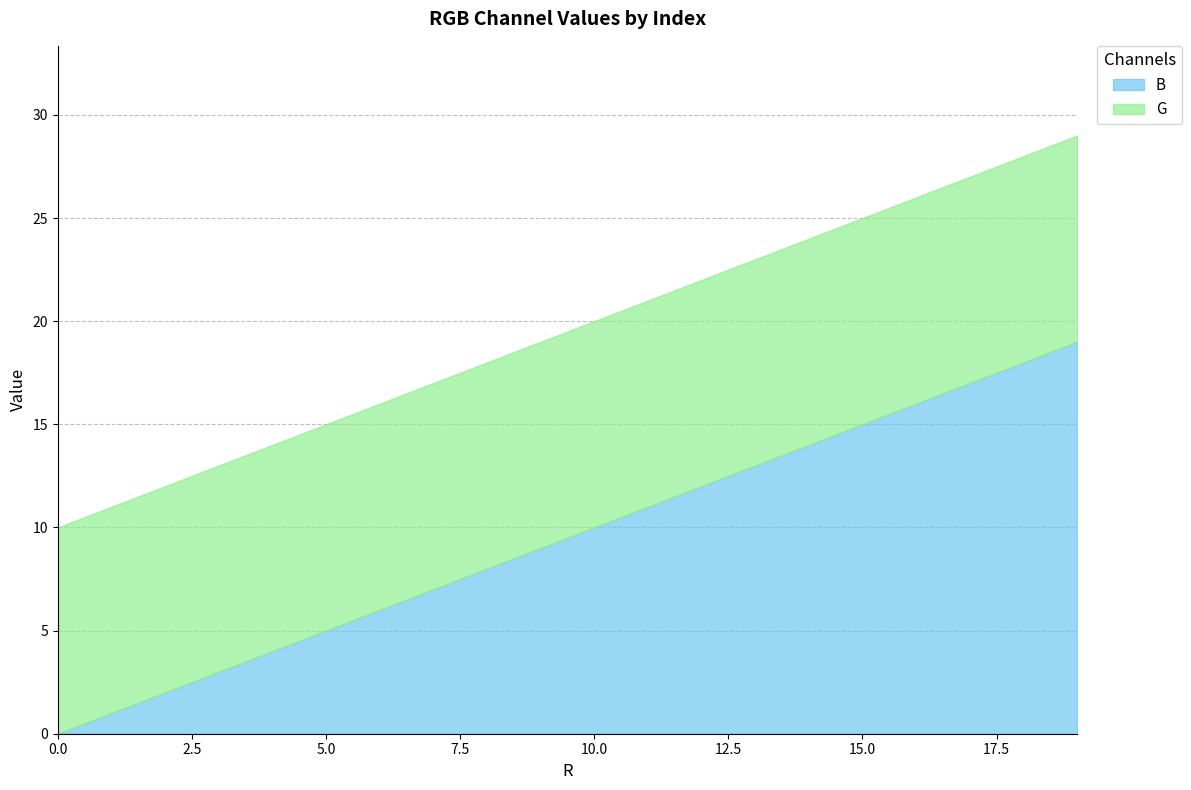

What is the sum of all B values?

190